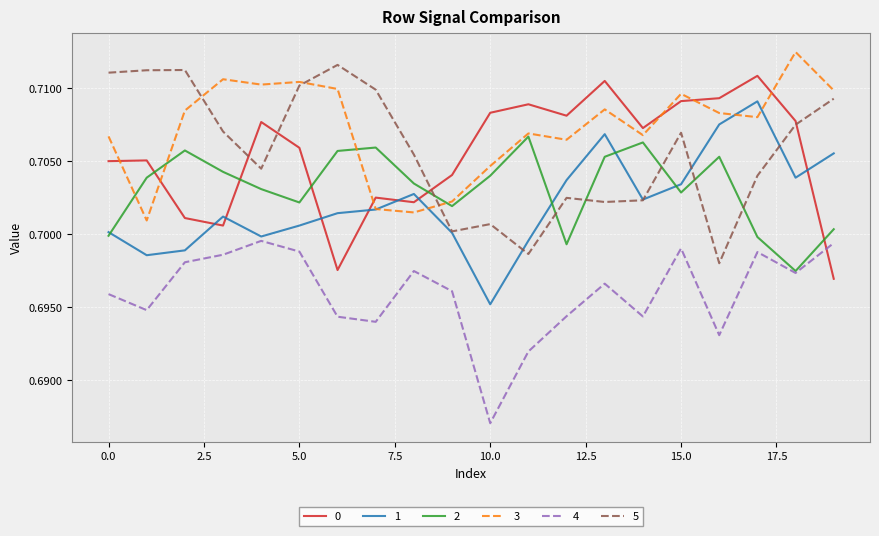

True or false: 0 has more than 0 interior local peaks.

True